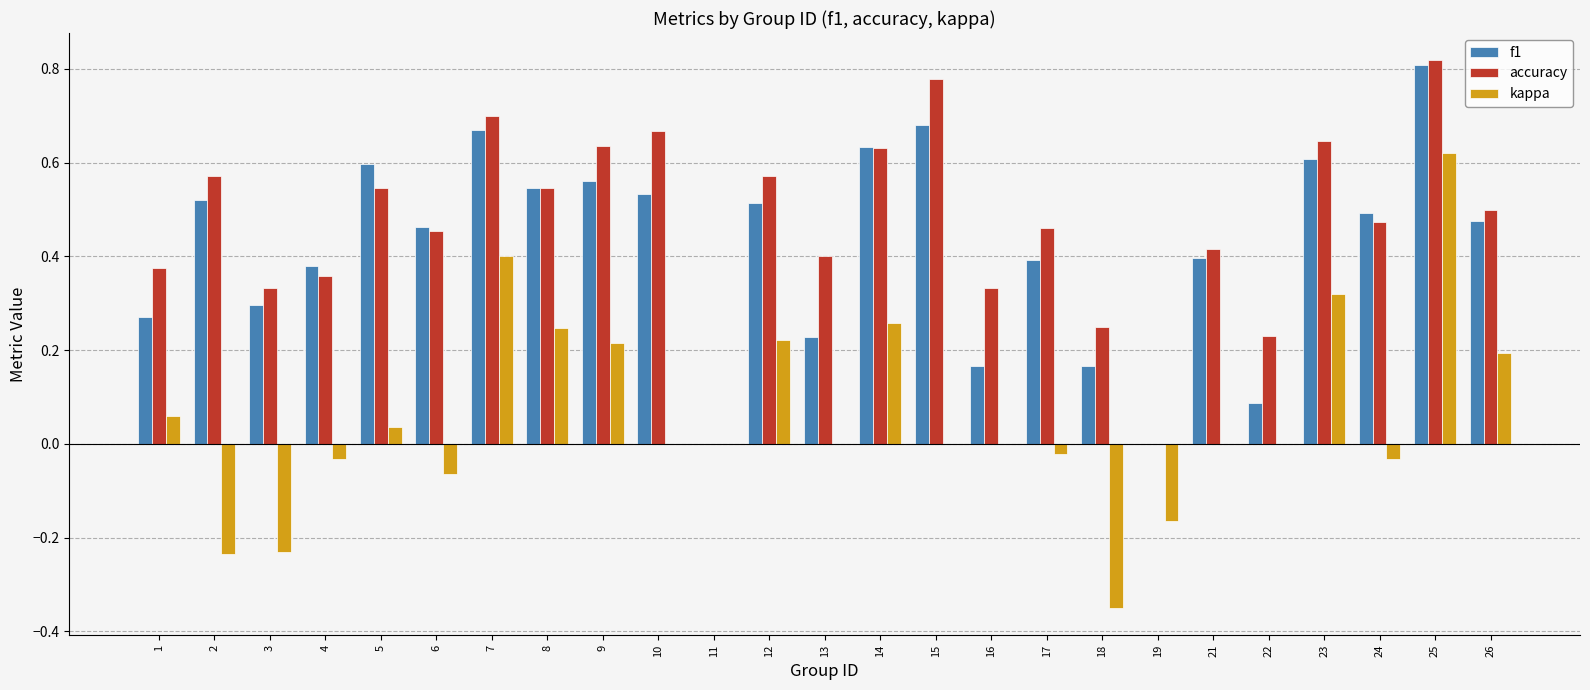

Between 5 and 15, which series saw the biggest shift?

accuracy